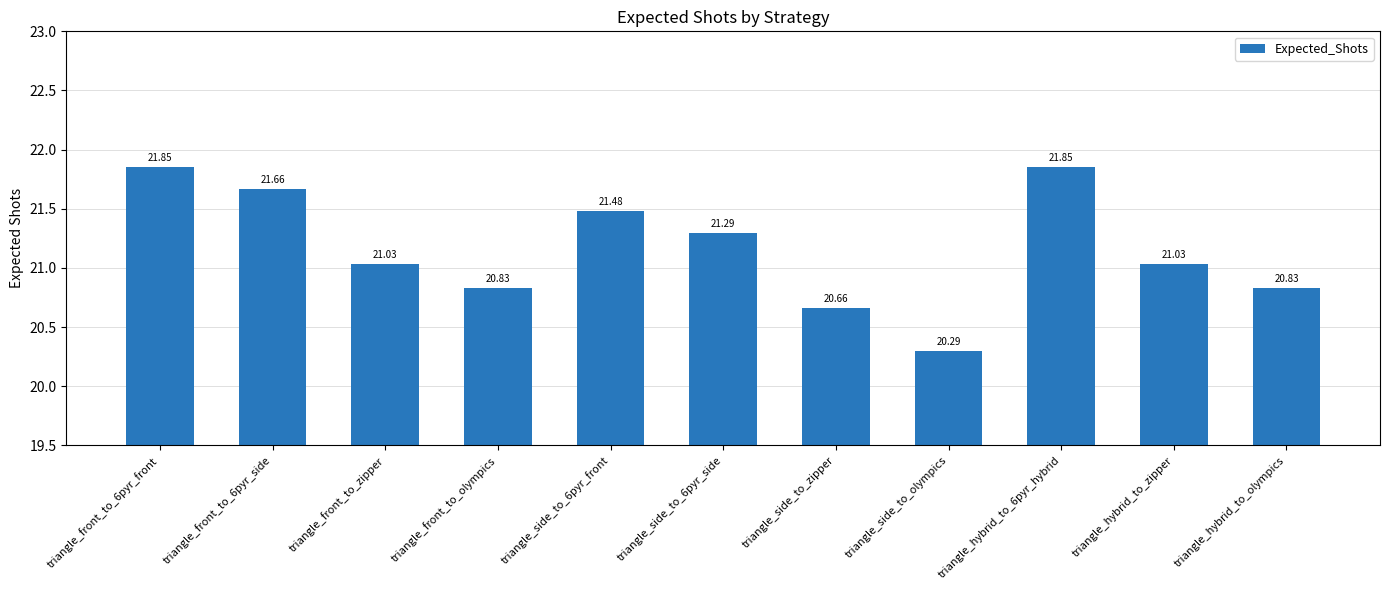

The value at triangle_hybrid_to_6pyr_hybrid is 21.9. True or false?

True